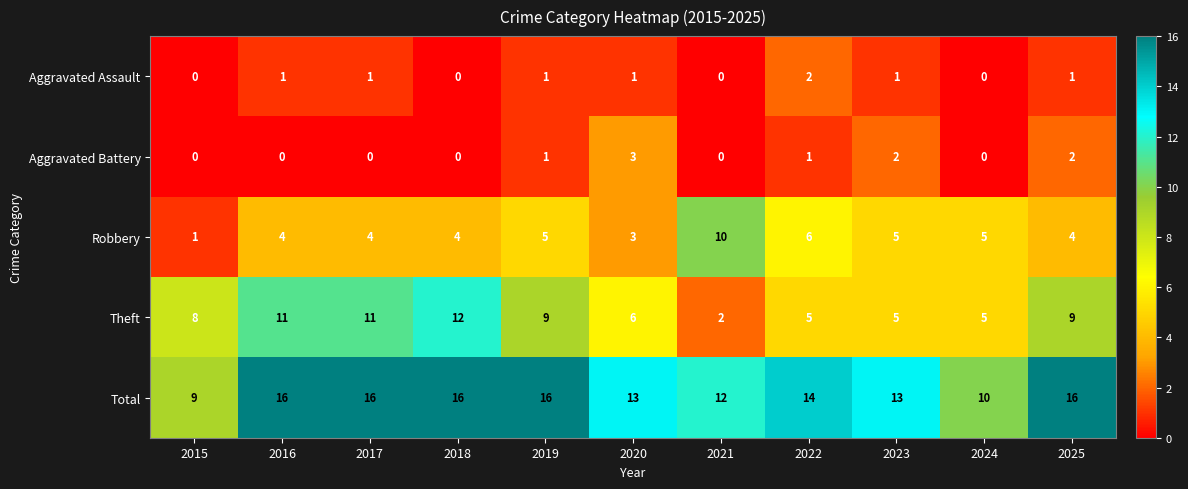

Count the Total values in the range 12 to 16.

9